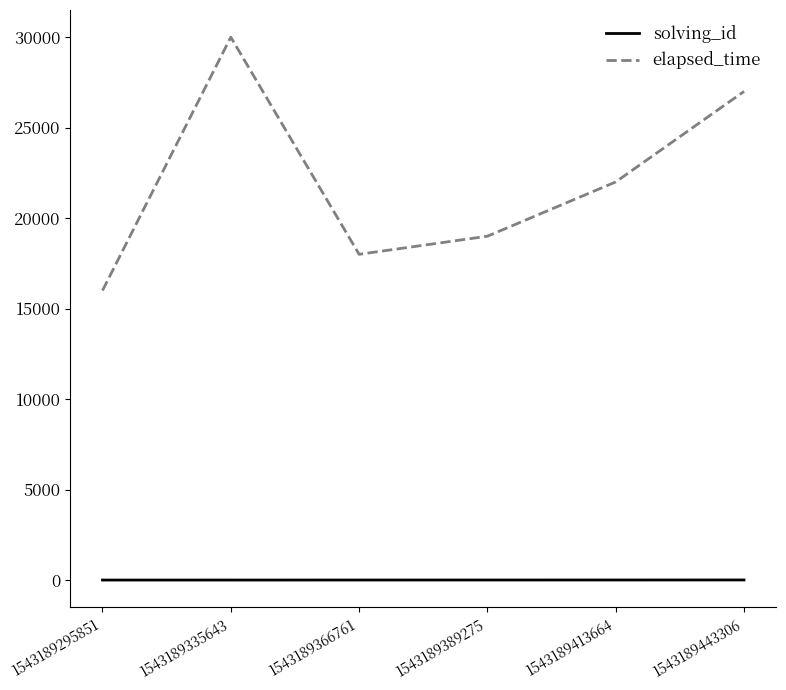

Rank the series by their maximum value, from lowest to highest.

solving_id, elapsed_time